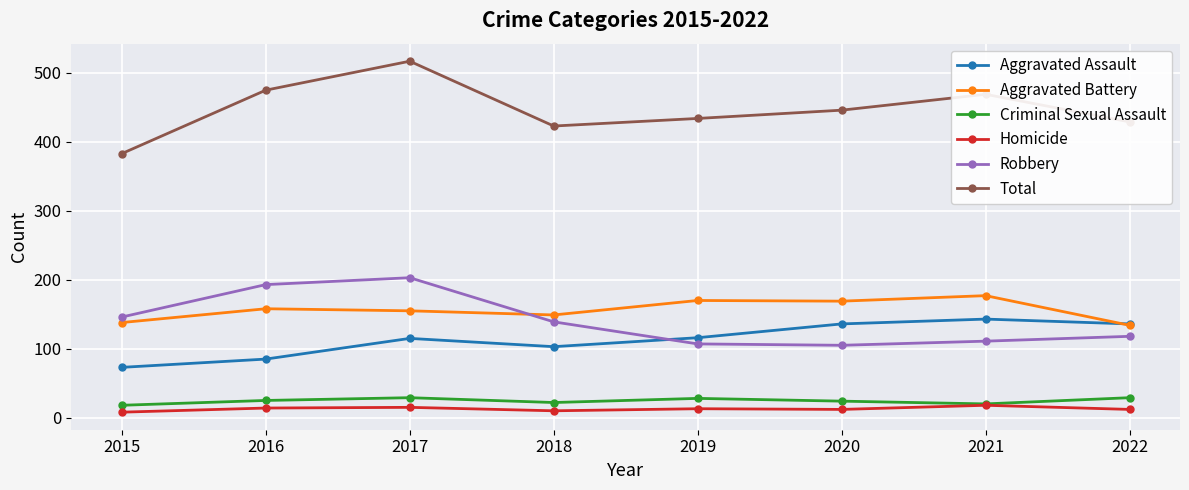

Which series has the largest range (max minus min)?

Total